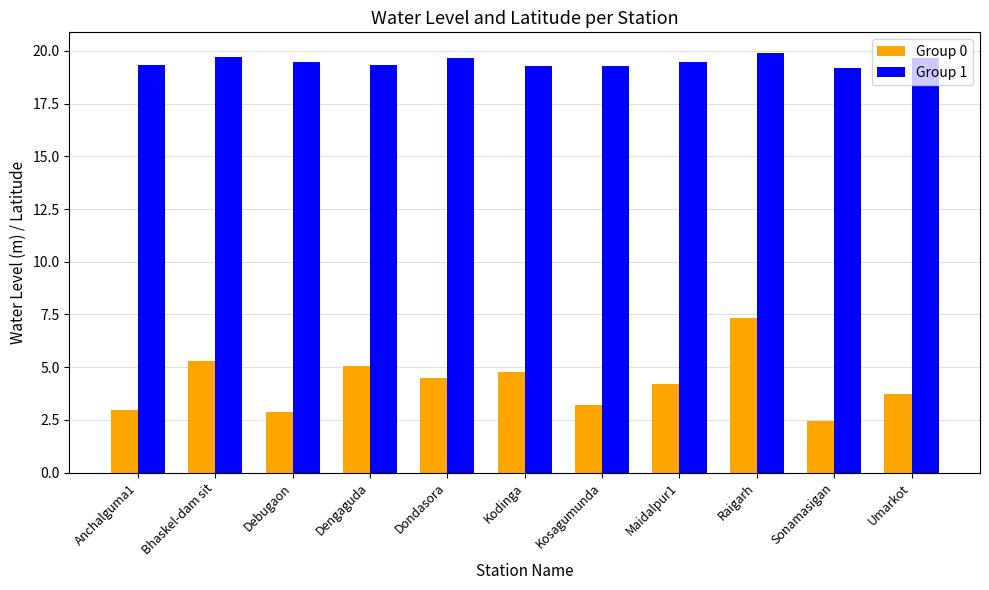

Rank the series by their maximum value, from lowest to highest.

Group 0, Group 1